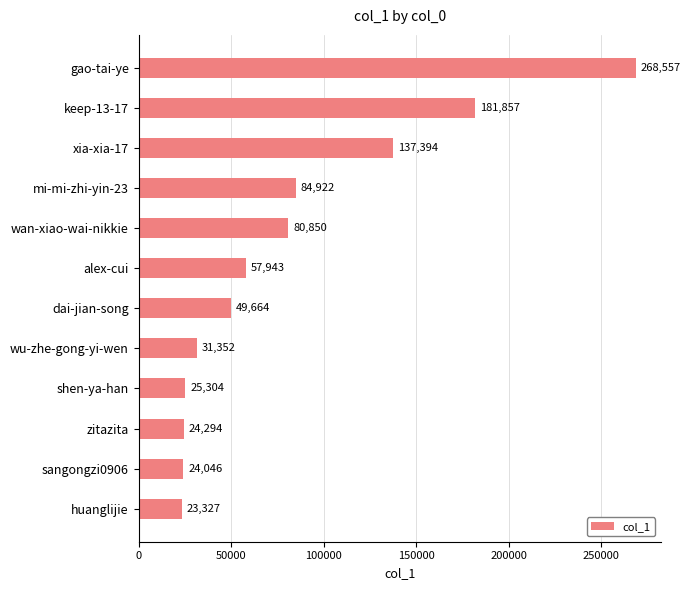

Reading top to bottom, list all the values displayed in this chart.

gao-tai-ye=268557	keep-13-17=181857	xia-xia-17=137394	mi-mi-zhi-yin-23=84922	wan-xiao-wai-nikkie=80850	alex-cui=57943	dai-jian-song=49664	wu-zhe-gong-yi-wen=31352	shen-ya-han=25304	zitazita=24294	sangongzi0906=24046	huanglijie=23327